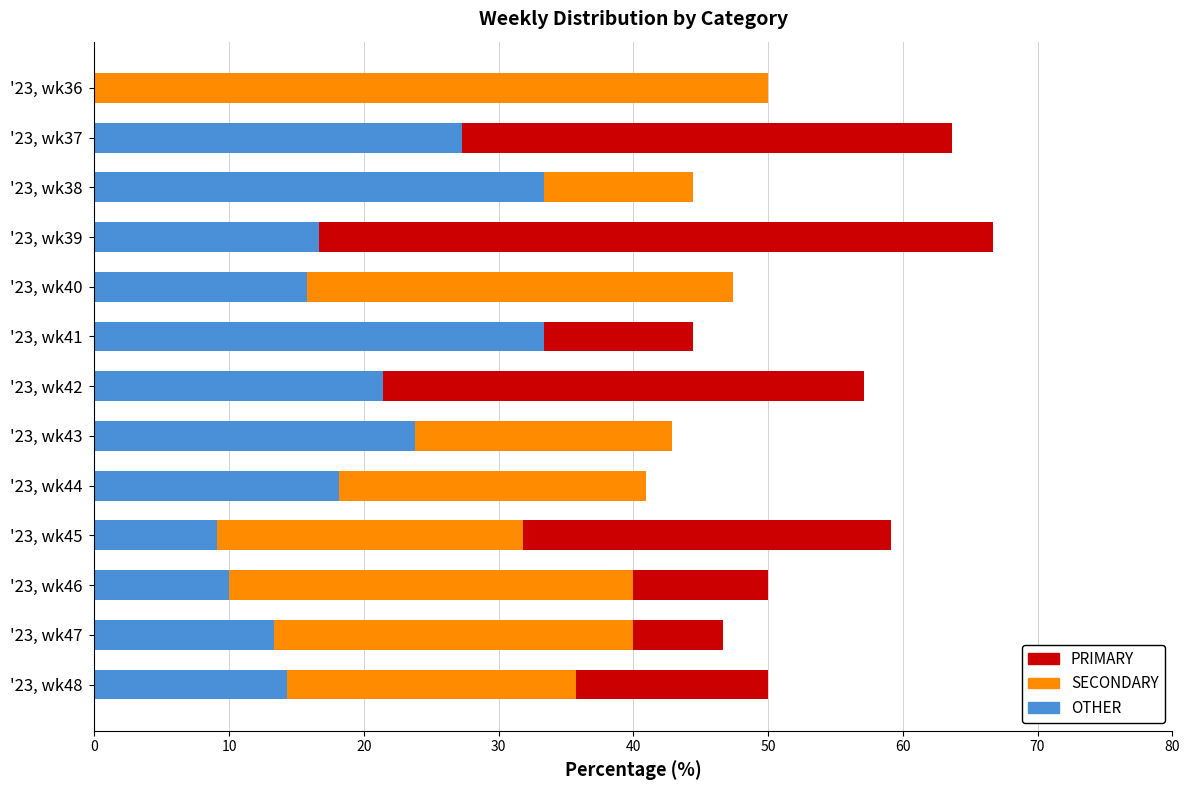

The OTHER series shows 12.6 at '23, wk38. True or false?

False